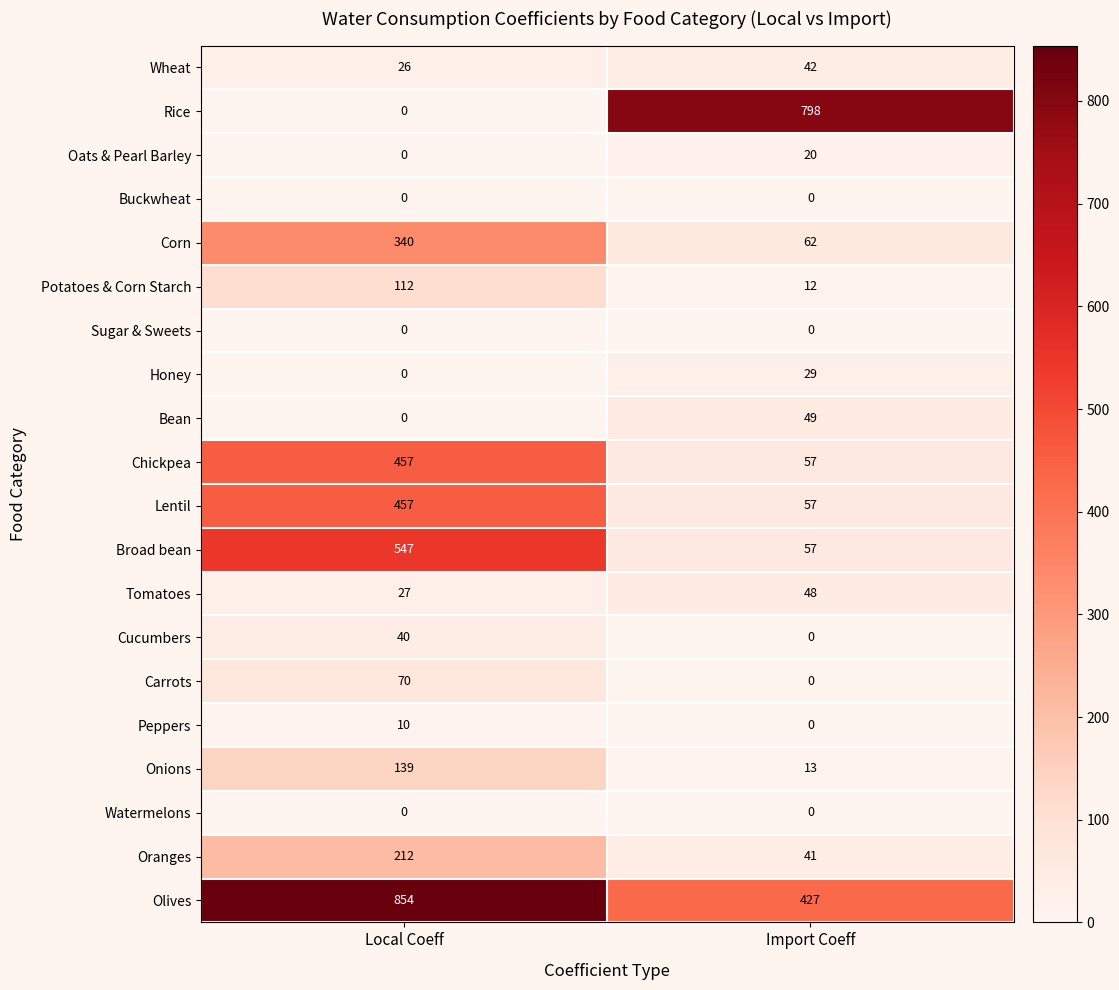

The Honey series shows 0 at Local Coeff. True or false?

True